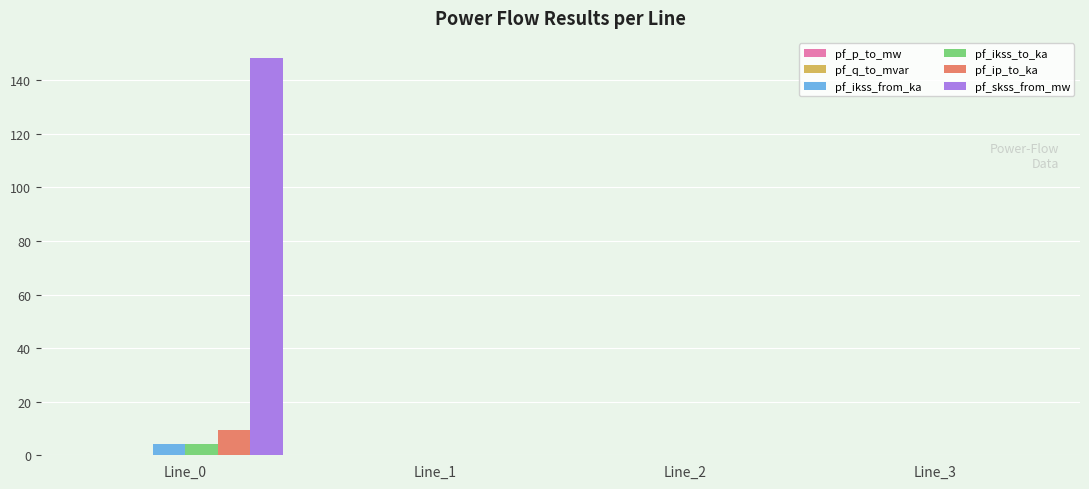

Between Line_0 and Line_2, which series saw the biggest shift?

pf_skss_from_mw